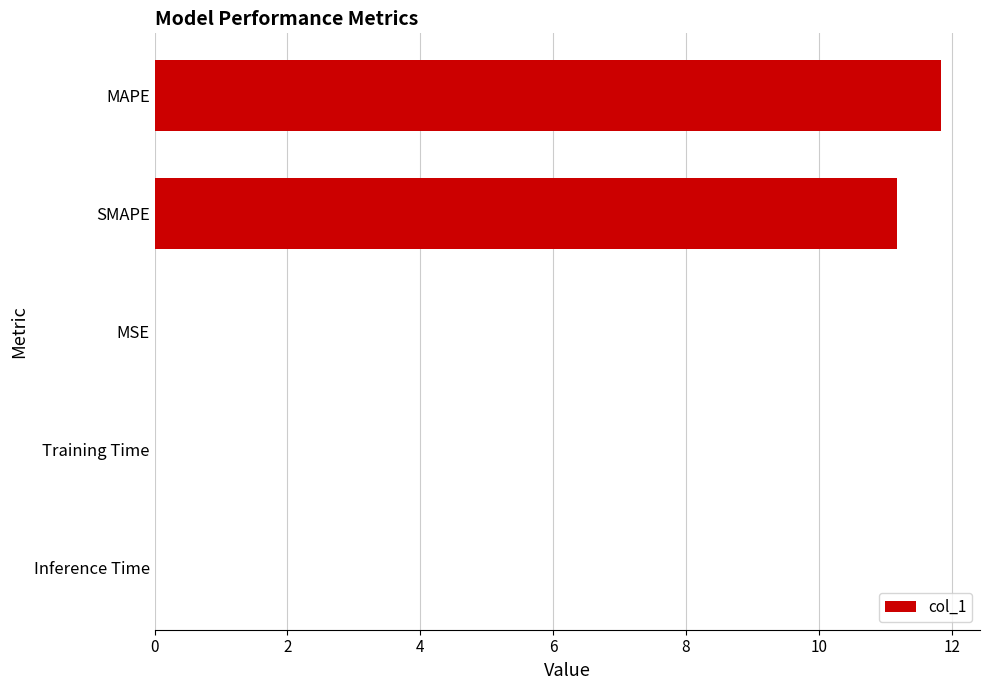

Are the bars horizontal?

Yes